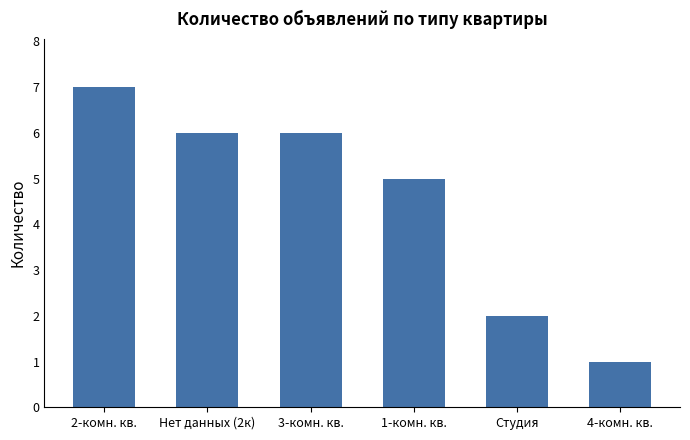

Where does the data first go above 6?

2-комн. кв.